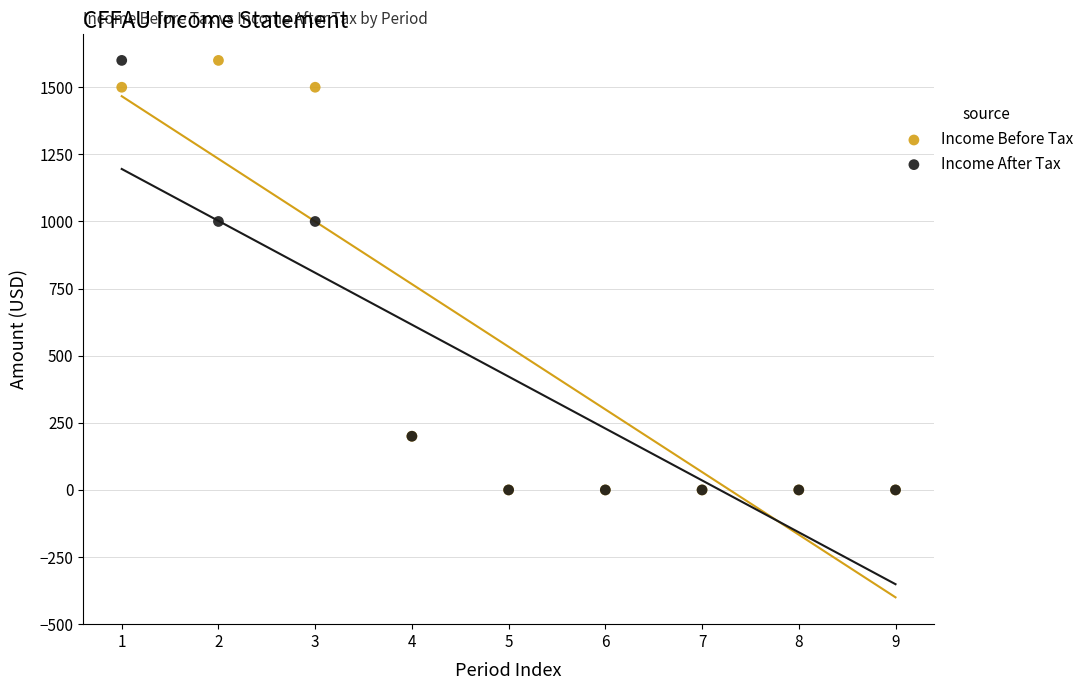

What are all the series names shown in the legend?

Income Before Tax, Income After Tax